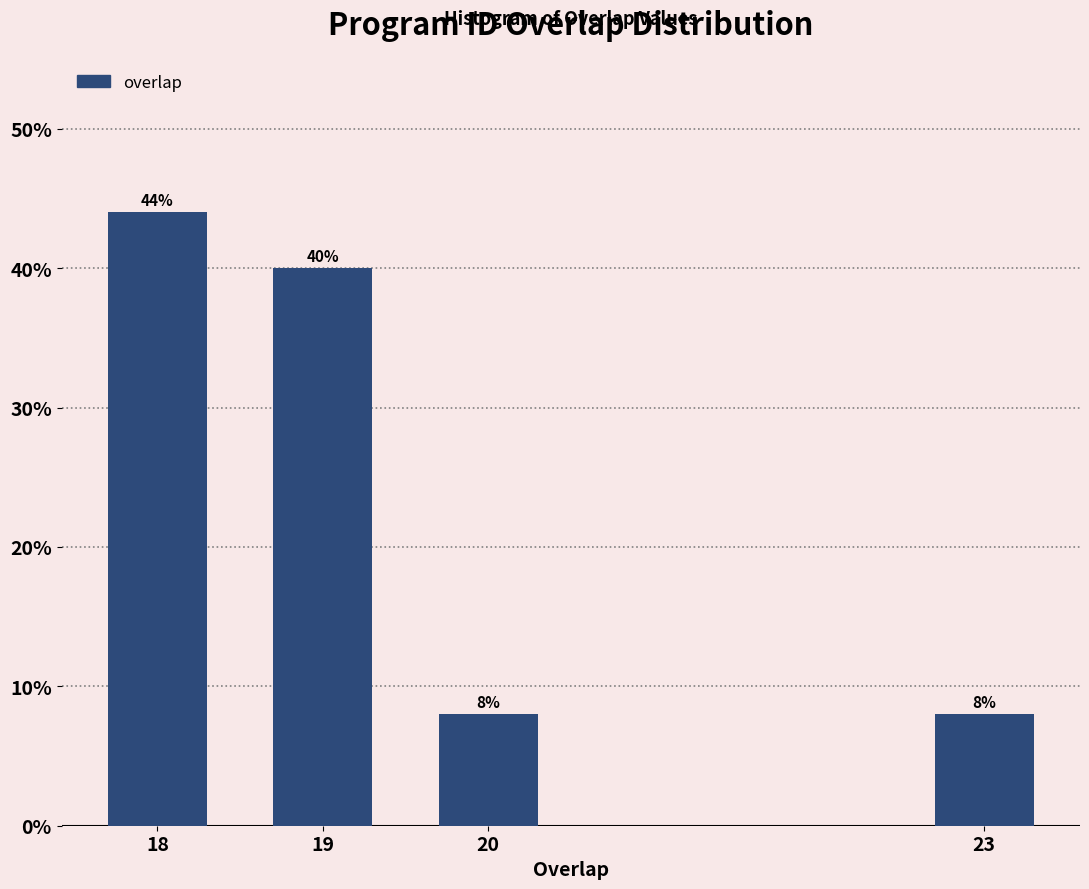

Reading right to left, what are all the values shown in this chart?

8	8	40	44